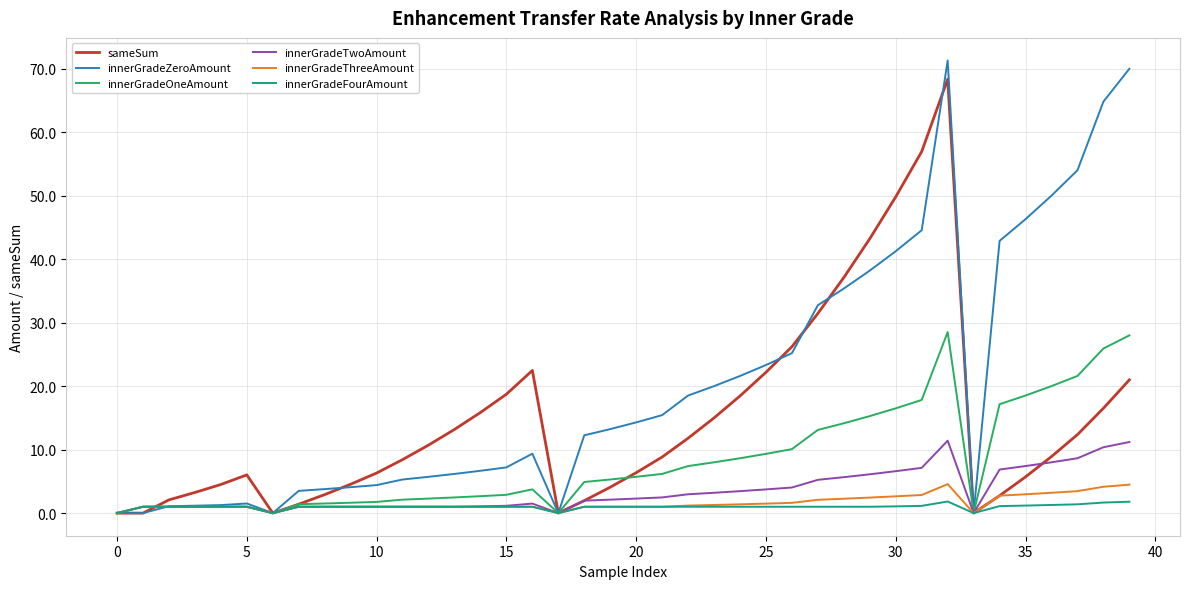

What is the greatest value displayed?

71.3